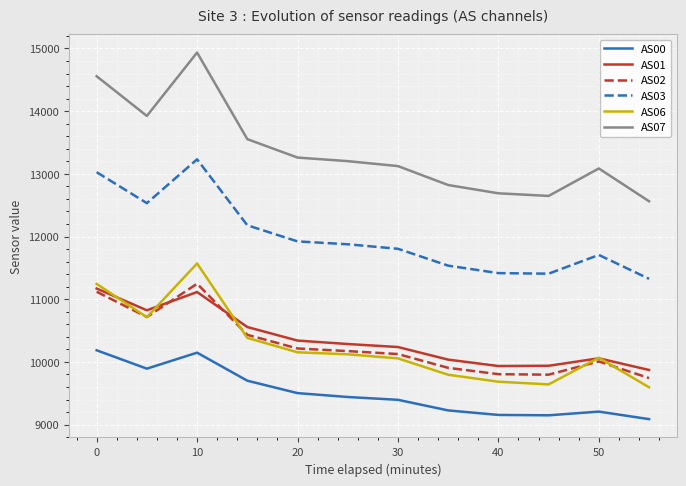

True or false: AS00 and AS02 intersect in this chart.

False